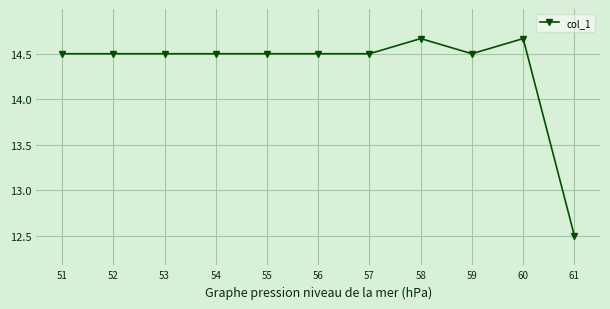

Approximately how many times larger is the value at 51 compared to 58?

1.0